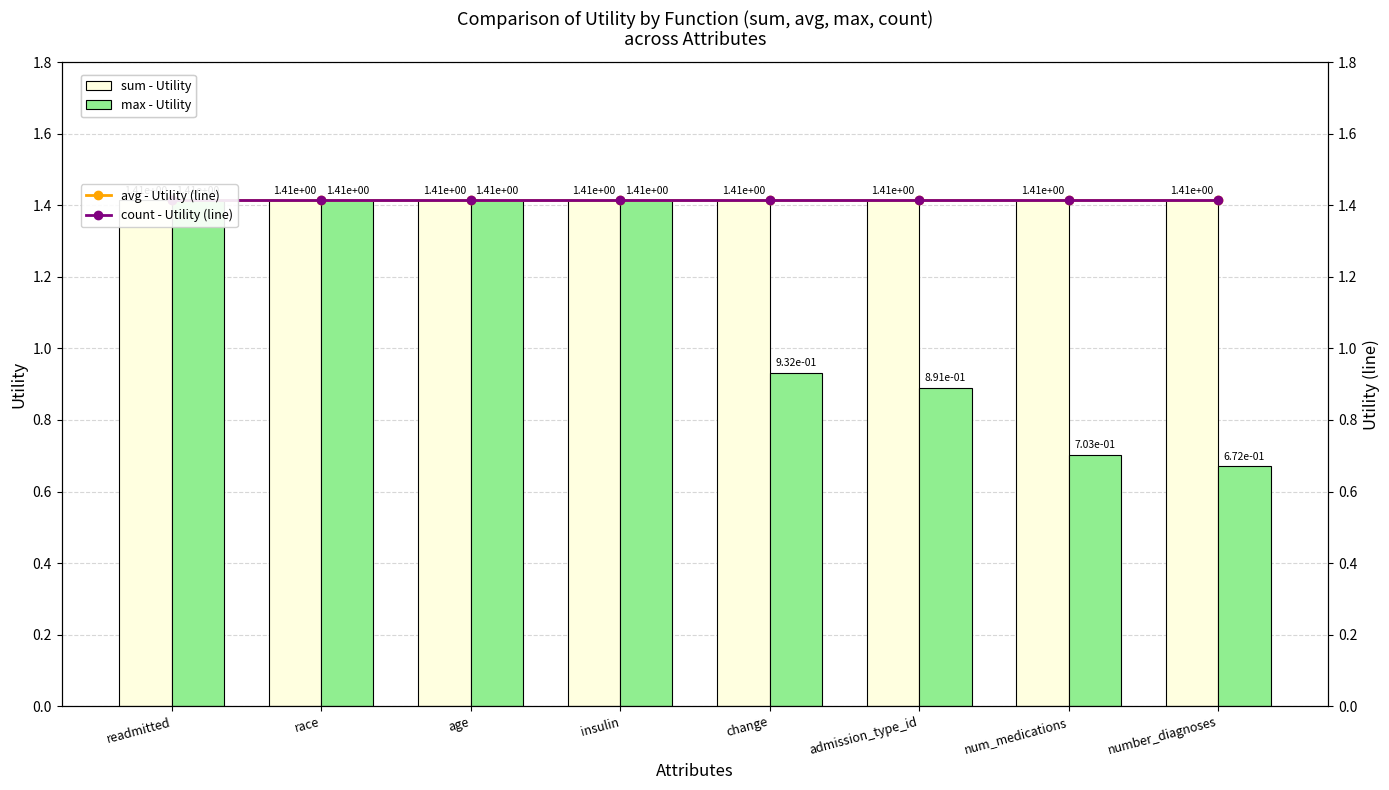

What is the label of the 8th bar from the right?

readmitted